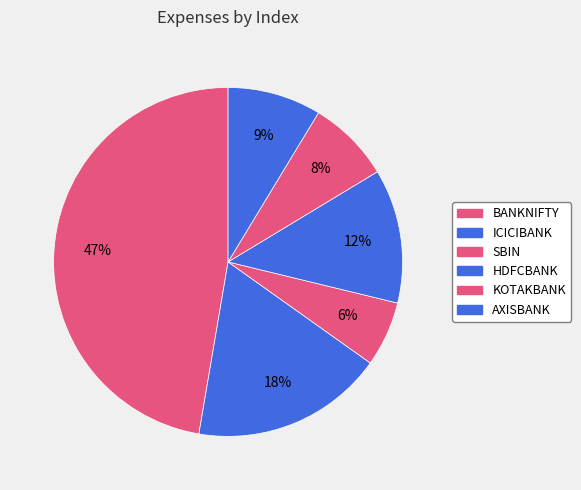

How many slices are in this pie chart?

6